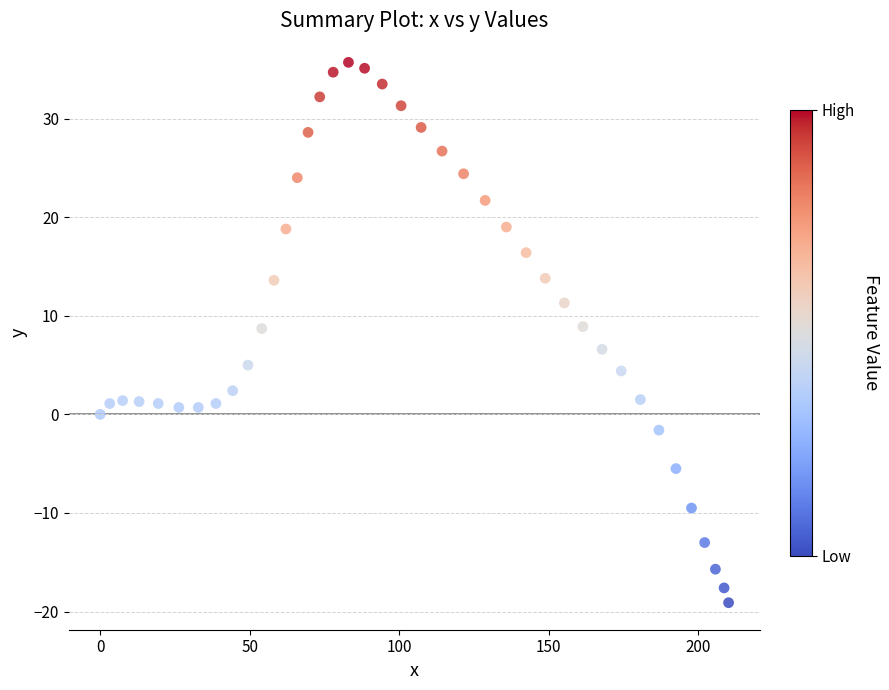

What is the range of X values (max minus min)?

210.1